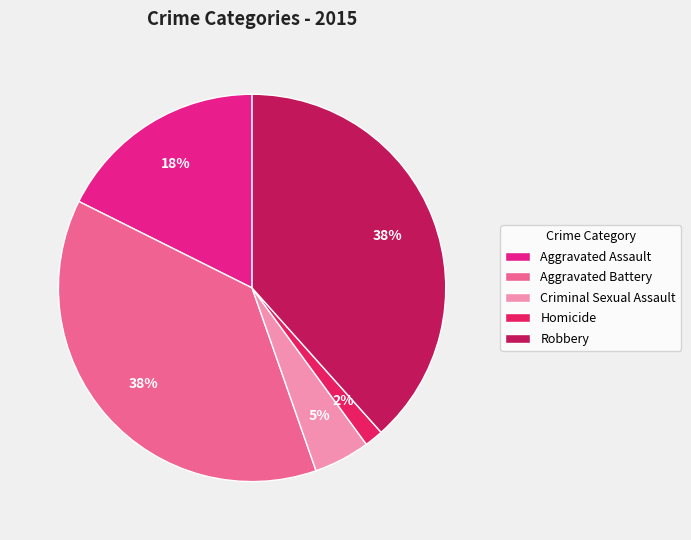

Which has a higher value, Criminal Sexual Assault or Aggravated Assault?

Aggravated Assault